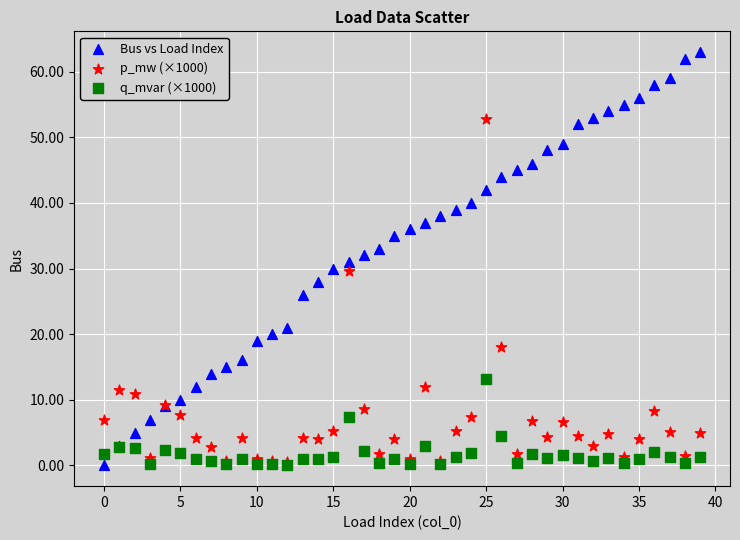

Which series has the largest Y range (max minus min)?

Bus vs Load Index